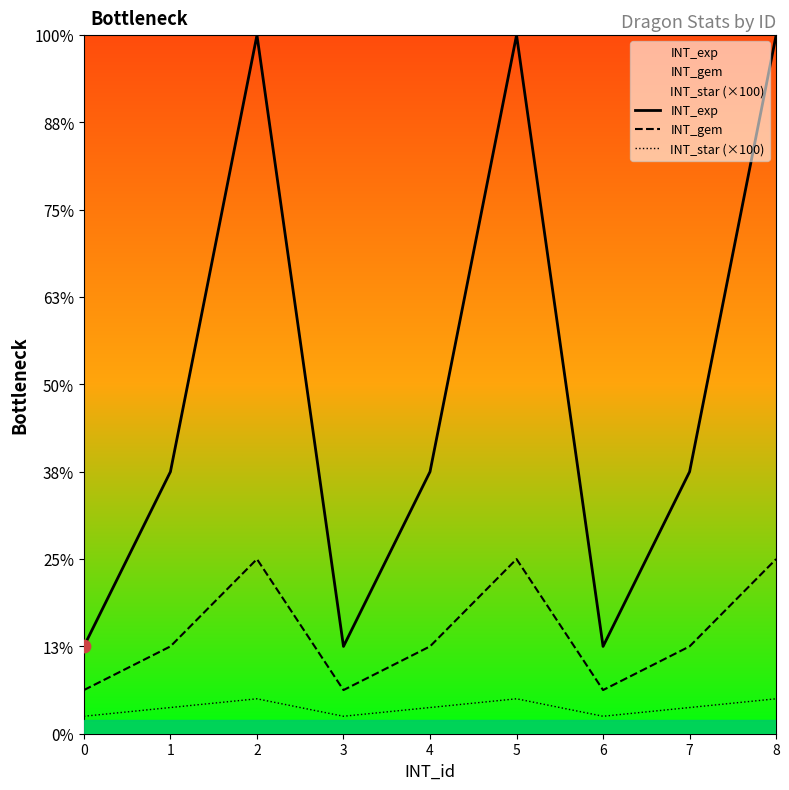

Which series has the largest total across all categories?

INT_exp